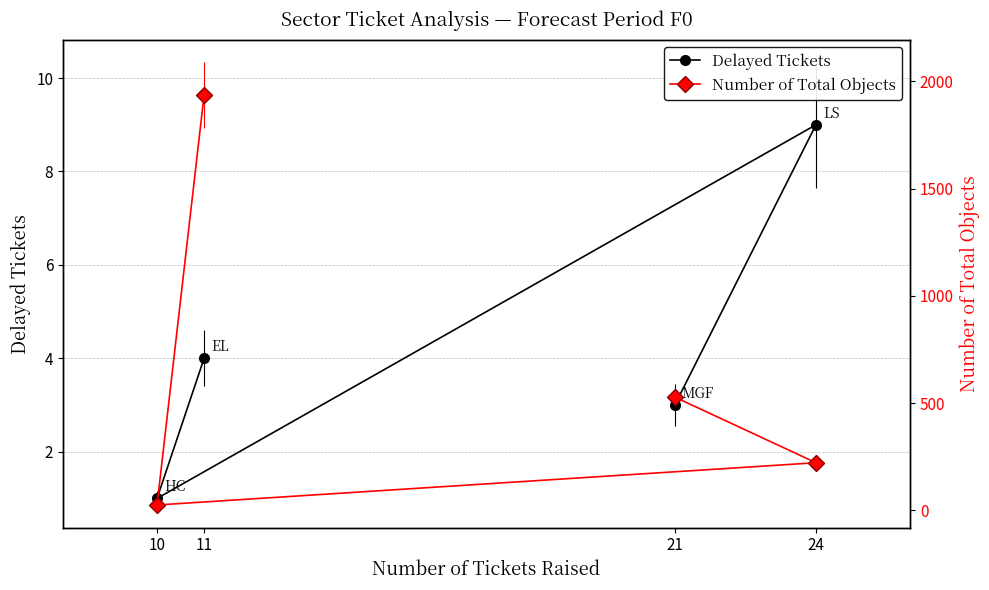

Where does the Delayed Tickets series first go above 4?

24